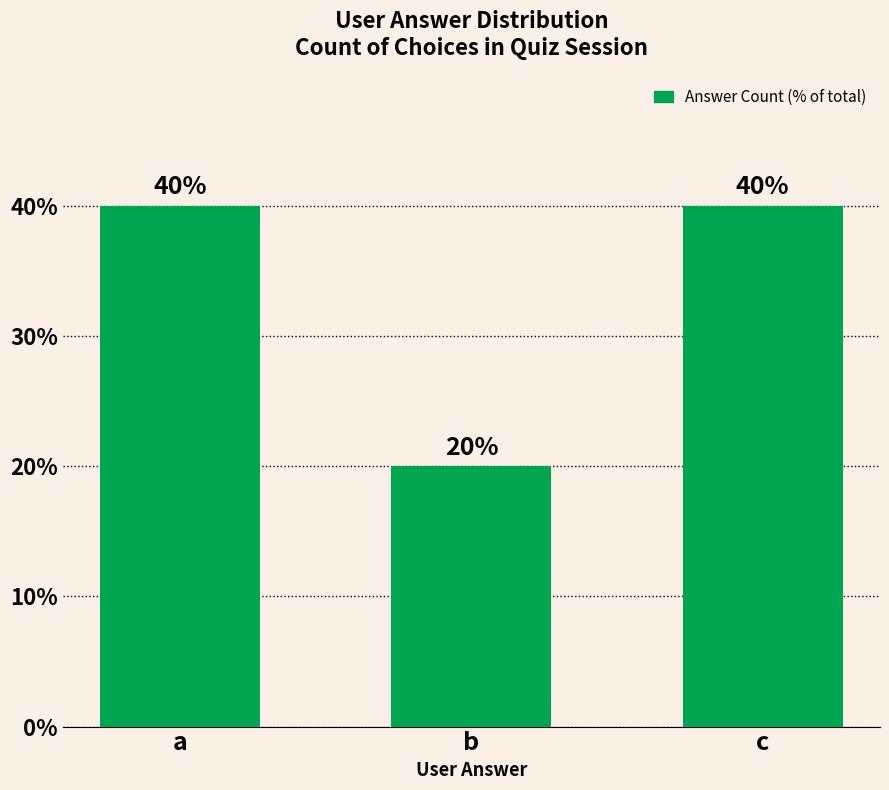

Is it true that the value at b is 8?

False